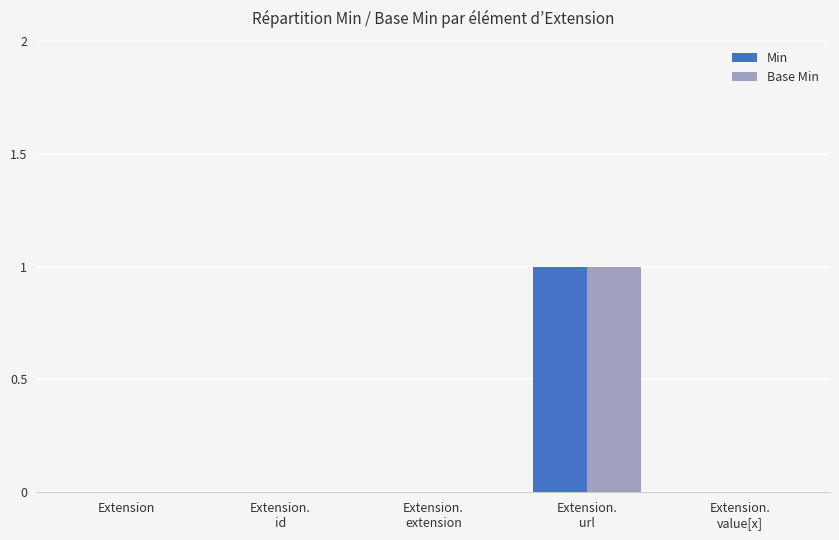

What are all the series names shown in the legend?

Min, Base Min